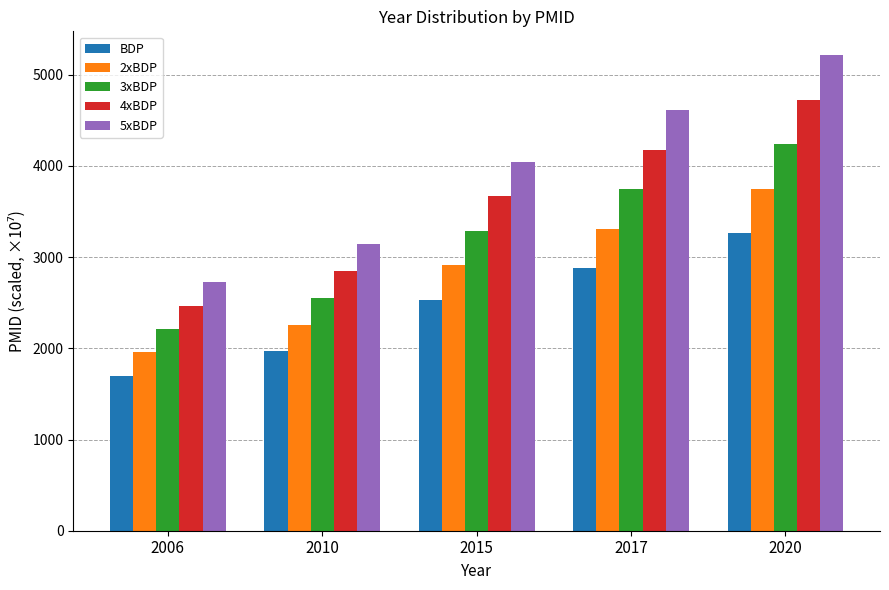

At 2010, list the series in order from largest to smallest.

5xBDP, 4xBDP, 3xBDP, 2xBDP, BDP